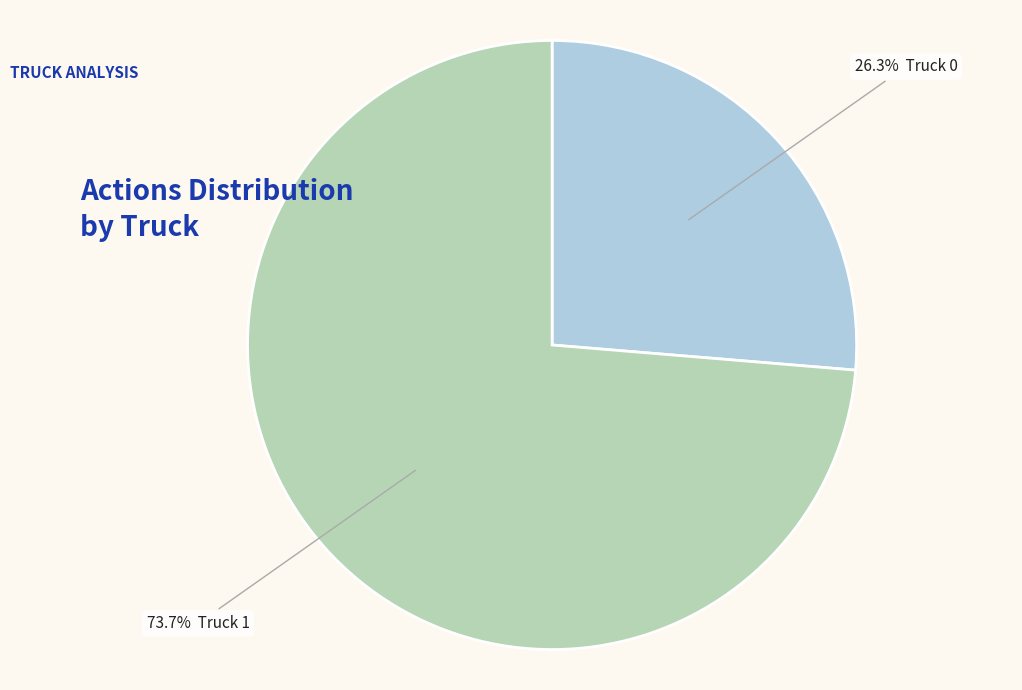

Does any single category account for the majority?

Yes